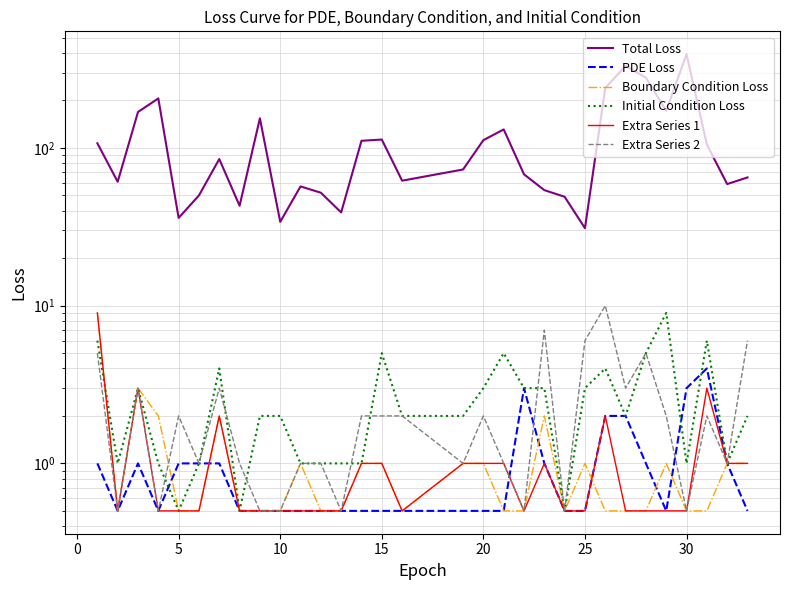

Which series has the widest spread of values?

Total Loss